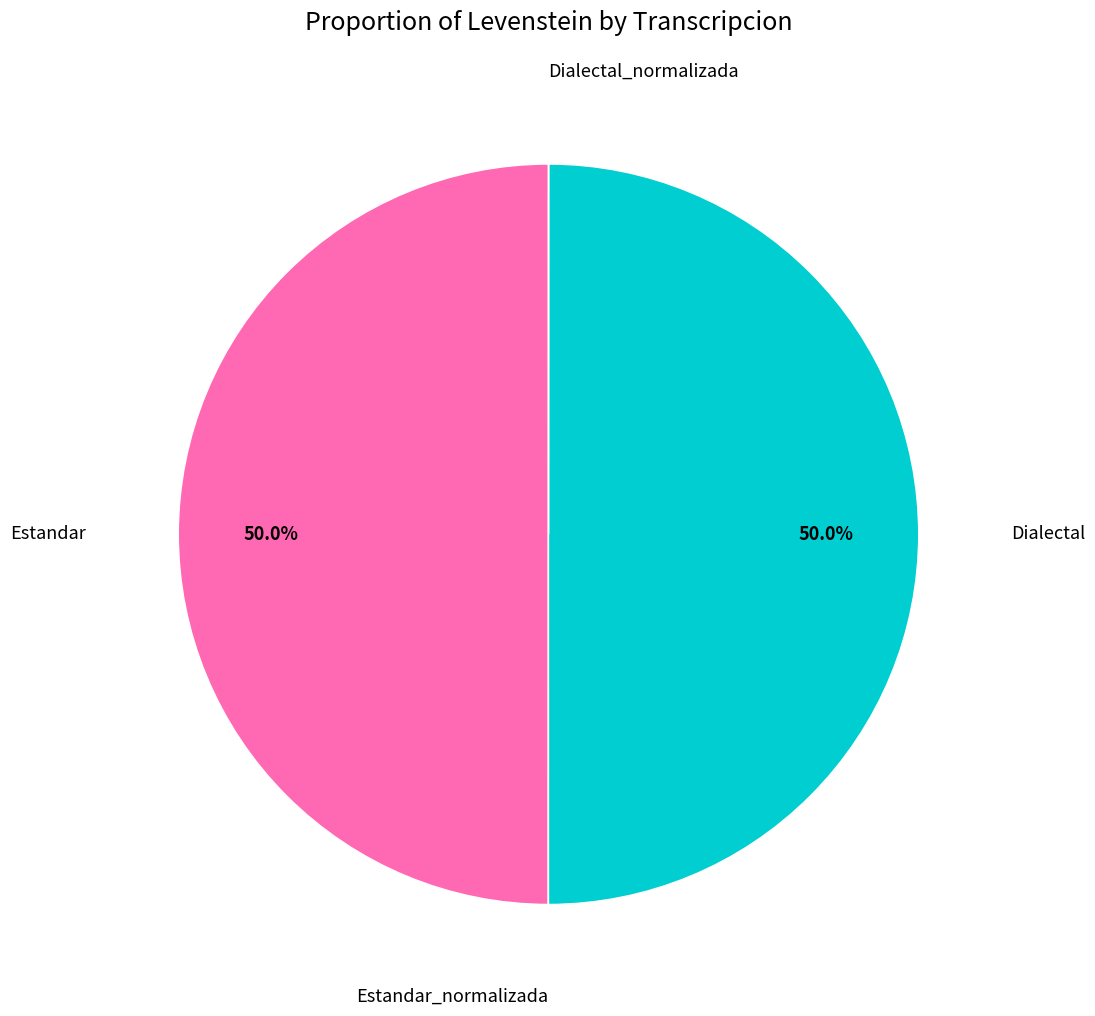

The Dialectal_normalizada slice represents 1% of the pie. True or false?

False